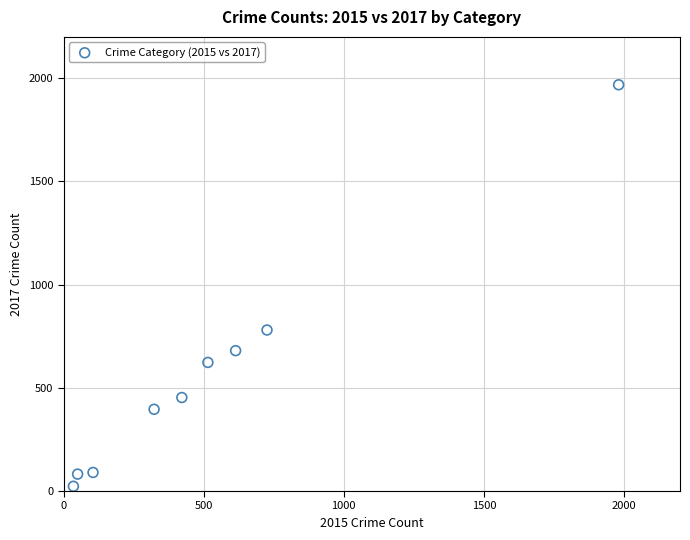

What Y value in the scatter plot is closest to 995?

780